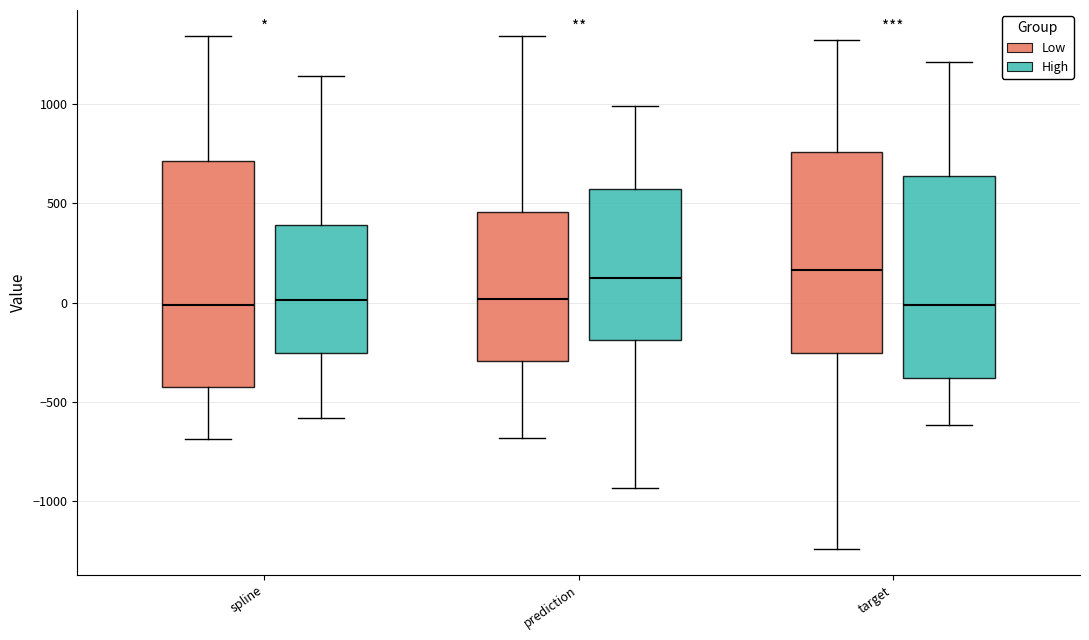

Where does the lower whisker of the box for spline (High) end on the y-axis? The values are not printed on the chart, so give them approximately, as read against the axis.

-600